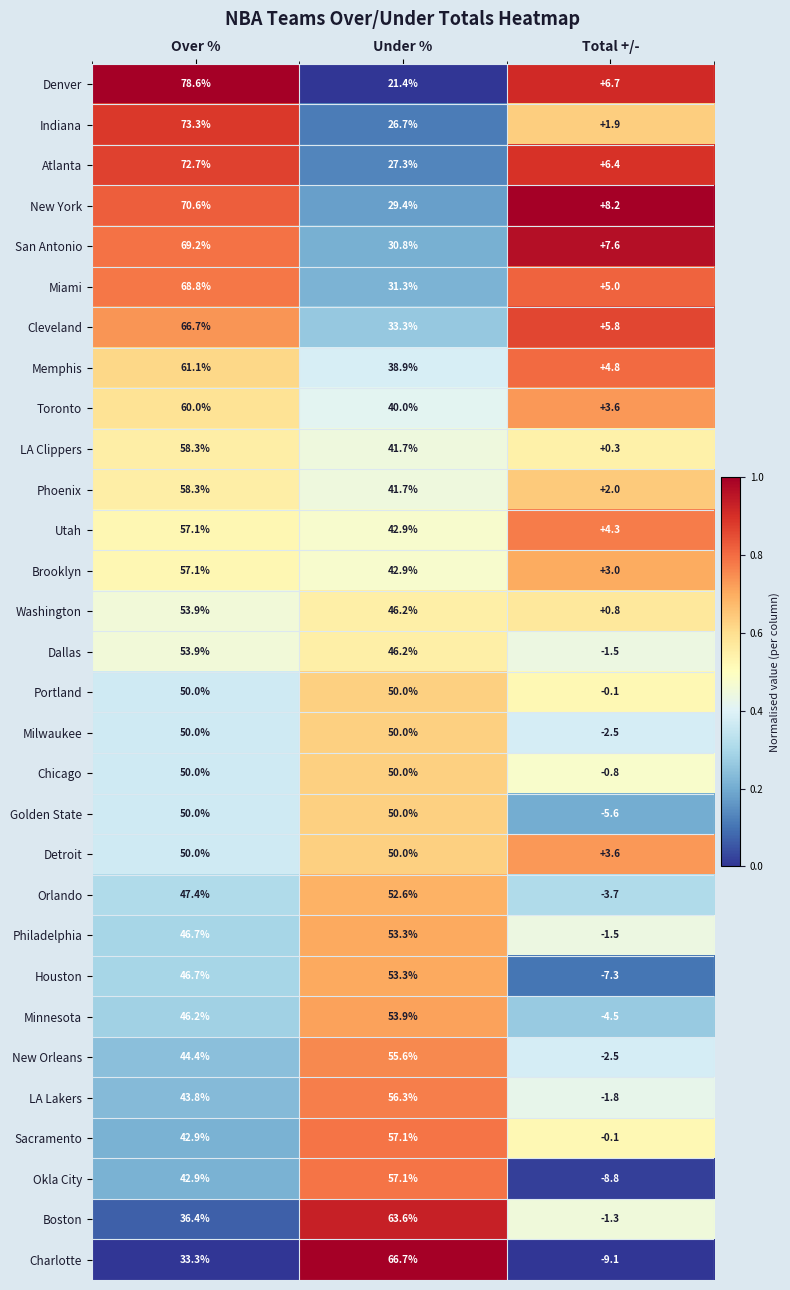

At which label does Denver reach its peak?

Over %